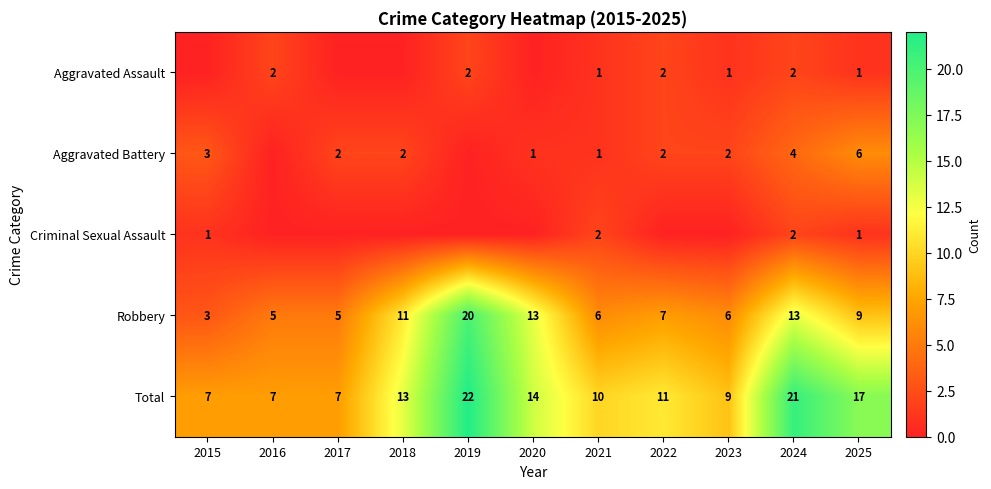

Where is Total nearest to the value 14?

2020